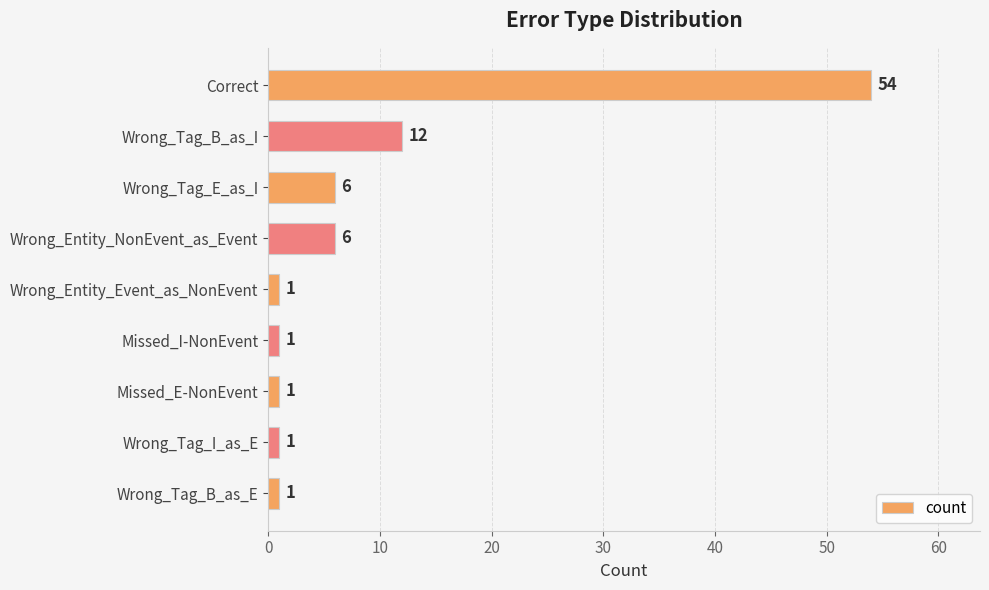

The chart shows a value of 6 at Wrong_Tag_E_as_I. True or false?

True